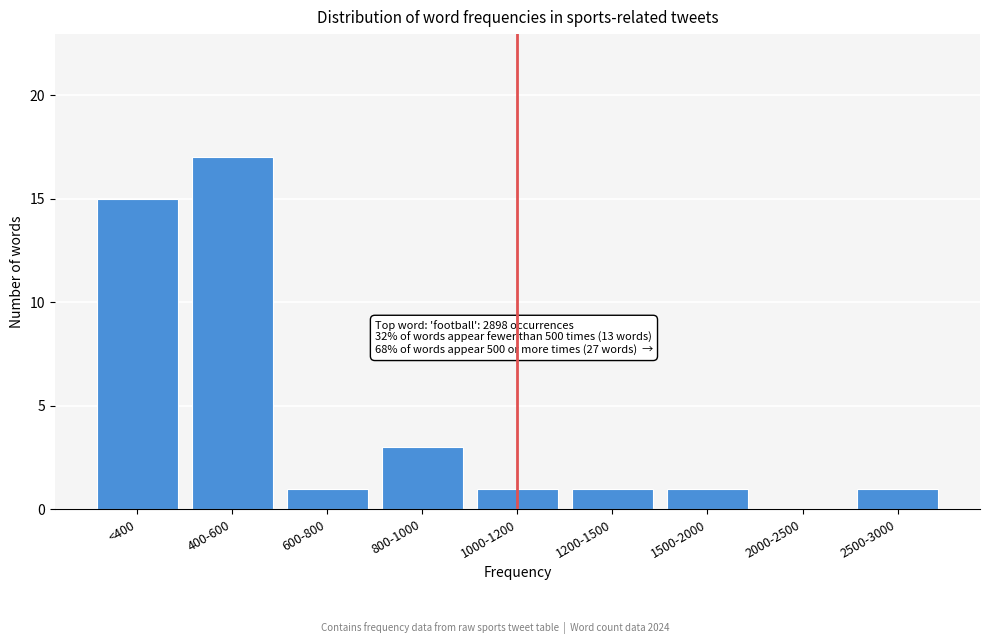

Reading left to right, list all the values displayed in this chart.

<400=15	400-600=17	600-800=1	800-1000=3	1000-1200=1	1200-1500=1	1500-2000=1	2000-2500=0	2500-3000=1